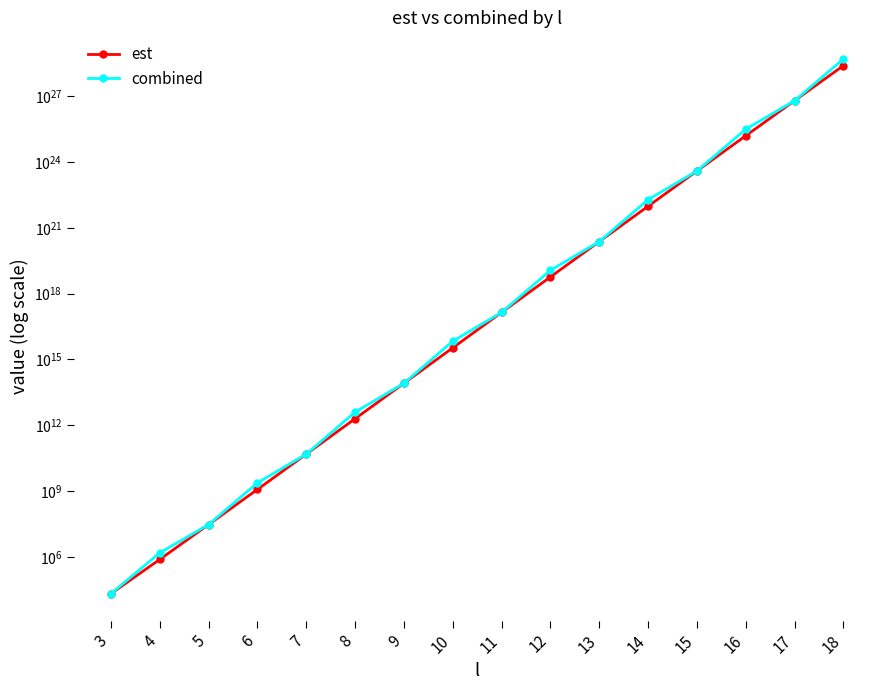

What is the average value of the combined series?

3143225543750630625278689280.0